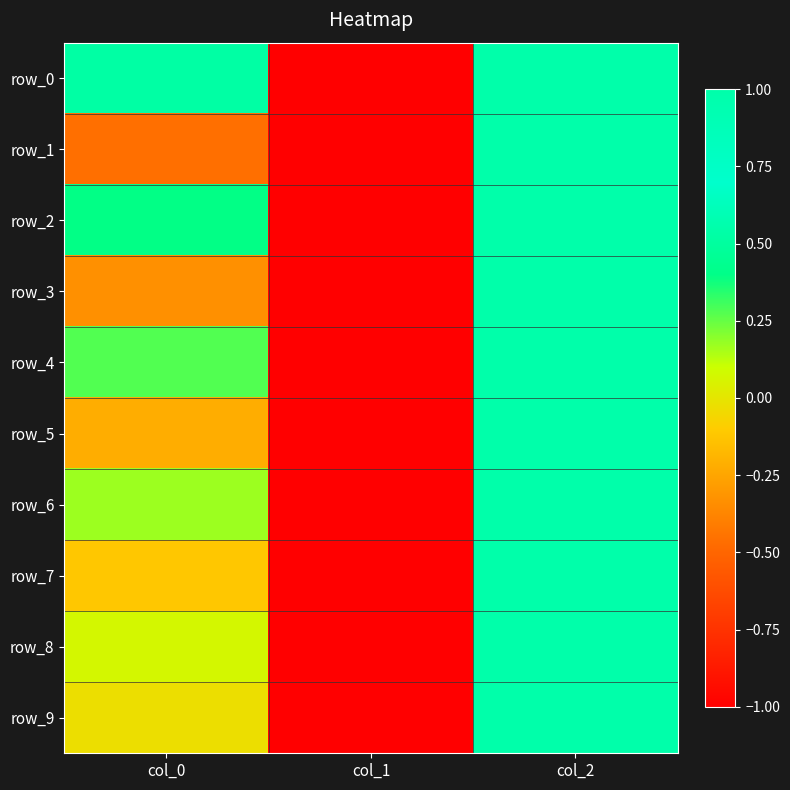

Count the row_8 values in the range -1 to 1.

3